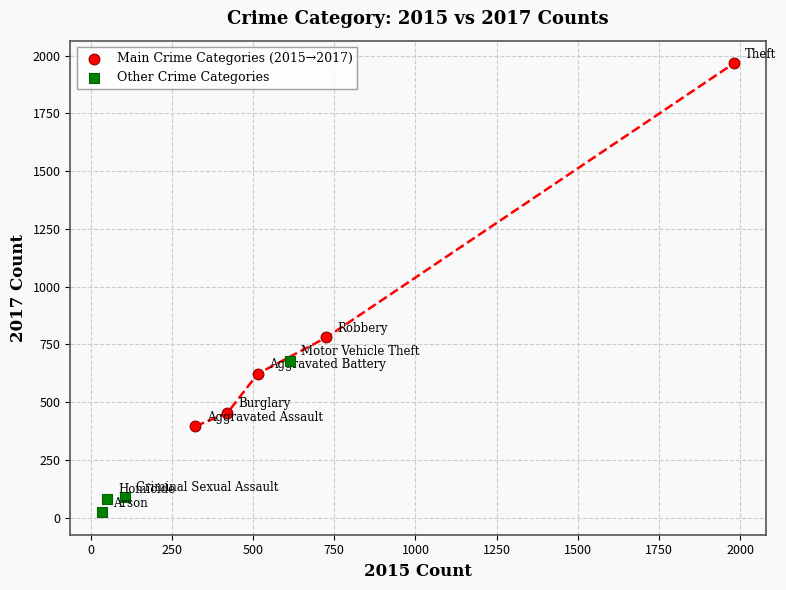

What are all the series names shown in the legend?

Main Crime Categories (2015→2017), Other Crime Categories